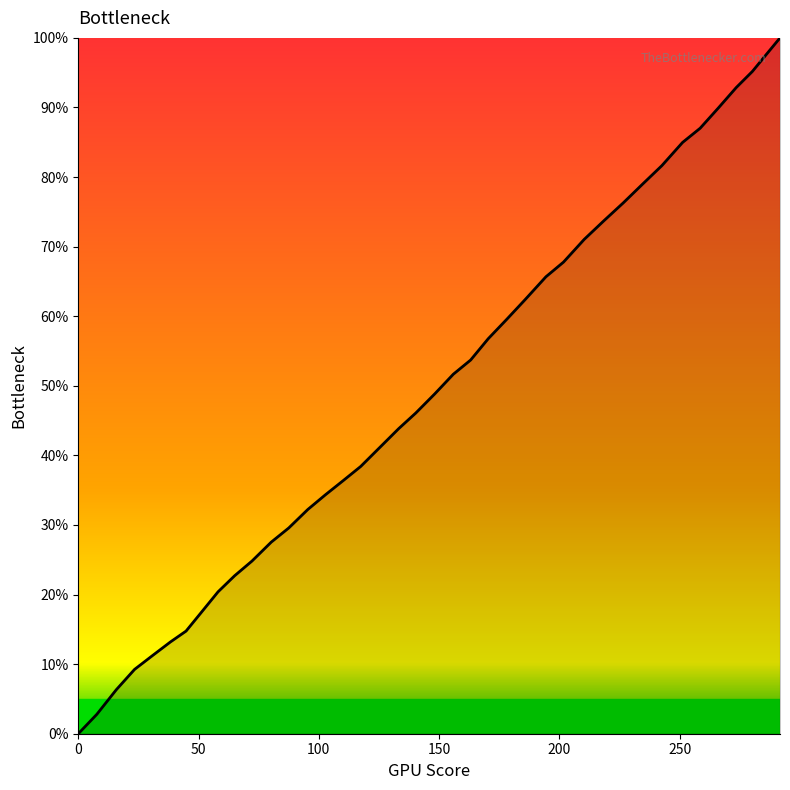

What is the maximum value shown in the chart?

100.0